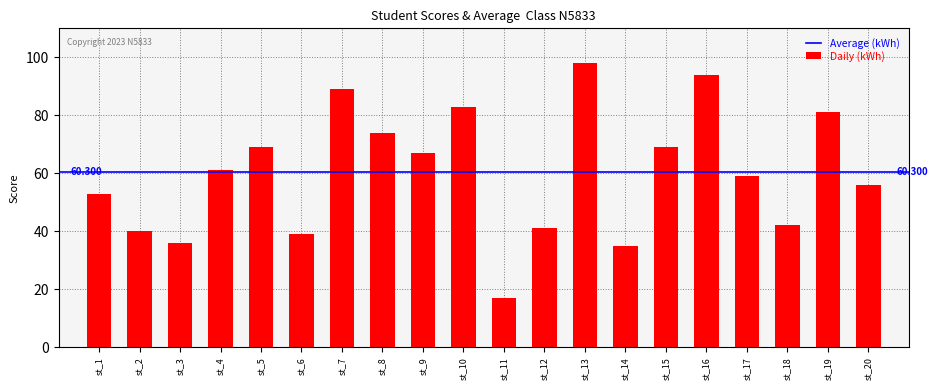

How many values are below 61?

10